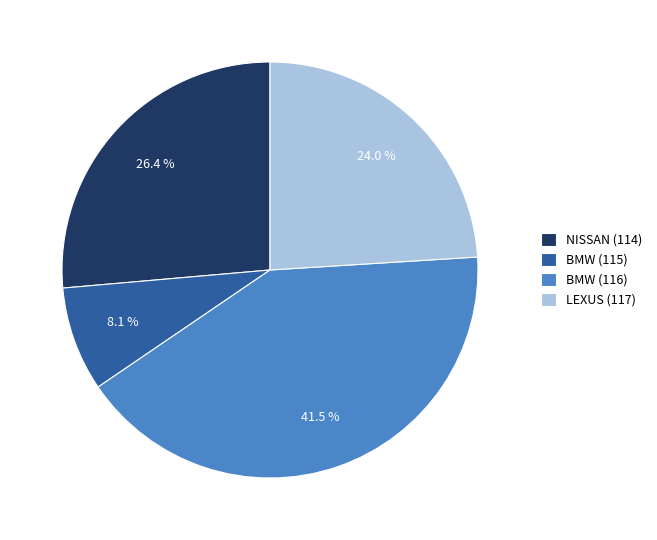

True or false: NISSAN (114) accounts for 26% of the total.

True